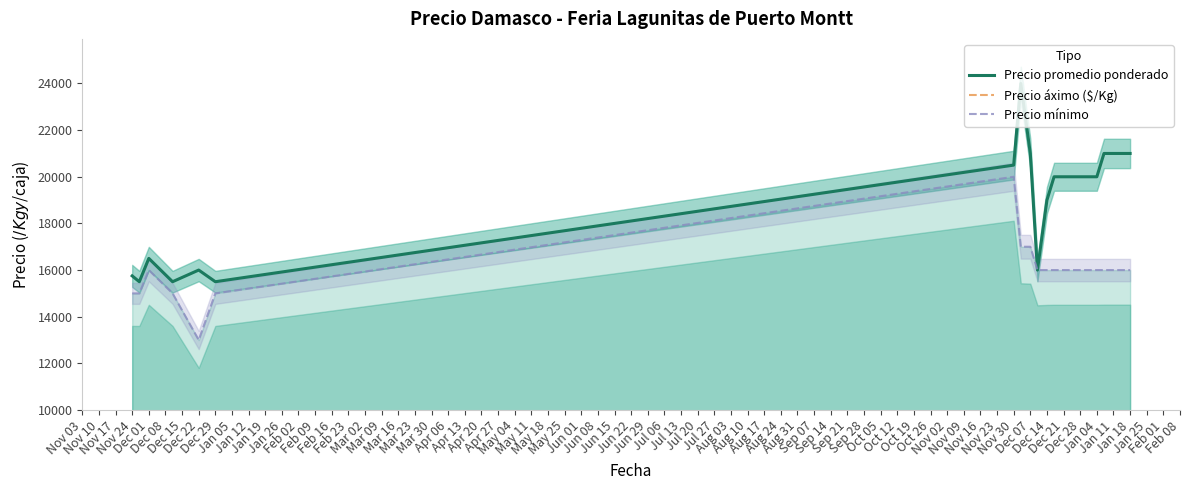

How many values in the Precio promedio ponderado series exceed 20000?

7